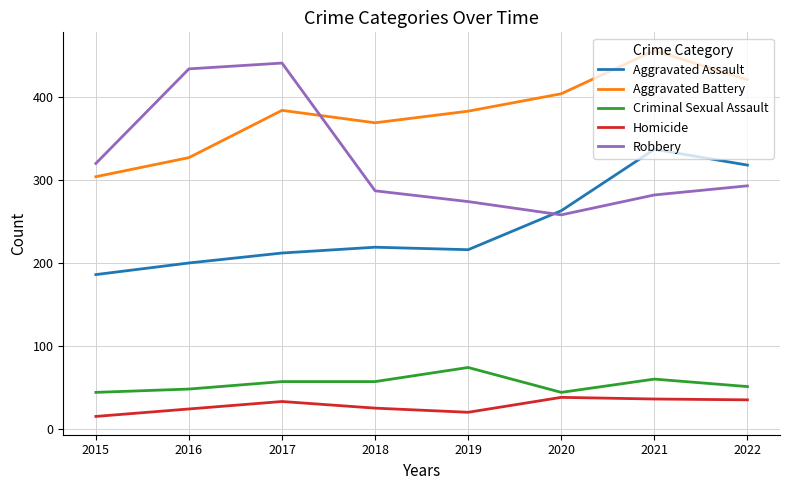

At 2019, list the series in order from smallest to largest.

Homicide, Criminal Sexual Assault, Aggravated Assault, Robbery, Aggravated Battery